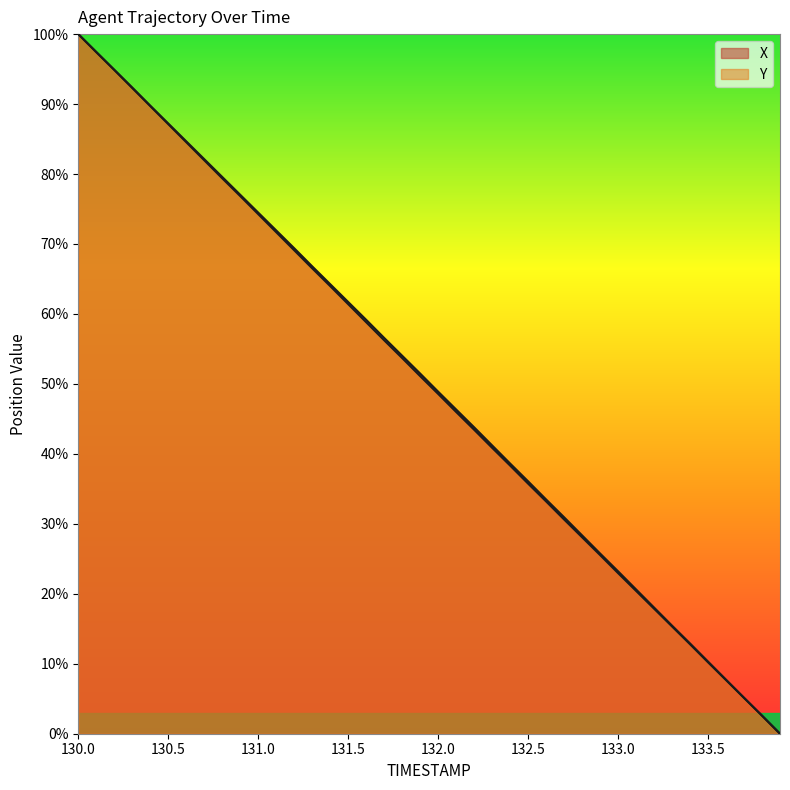

Reading right to left, extract all data points from this chart.

X: 0.0	2.6	5.1	7.7	10.2	12.8	15.3	17.9	20.4	23.0	25.5	28.1	30.6	33.2	35.7	38.3	40.9	43.5	46.0	48.6	51.1	53.7	56.2	58.8	61.4	64.0	66.5	69.1	71.7	74.3	76.8	79.4	82.0	84.6	87.1	89.7	92.3	94.9	97.4	100.0
Y: 0.0	2.6	5.1	7.7	10.3	12.9	15.4	18.0	20.6	23.2	25.8	28.4	30.9	33.5	36.1	38.6	41.2	43.8	46.3	48.9	51.5	54.0	56.6	59.2	61.7	64.3	66.8	69.4	71.9	74.5	77.0	79.6	82.1	84.7	87.2	89.8	92.4	94.9	97.5	100.0